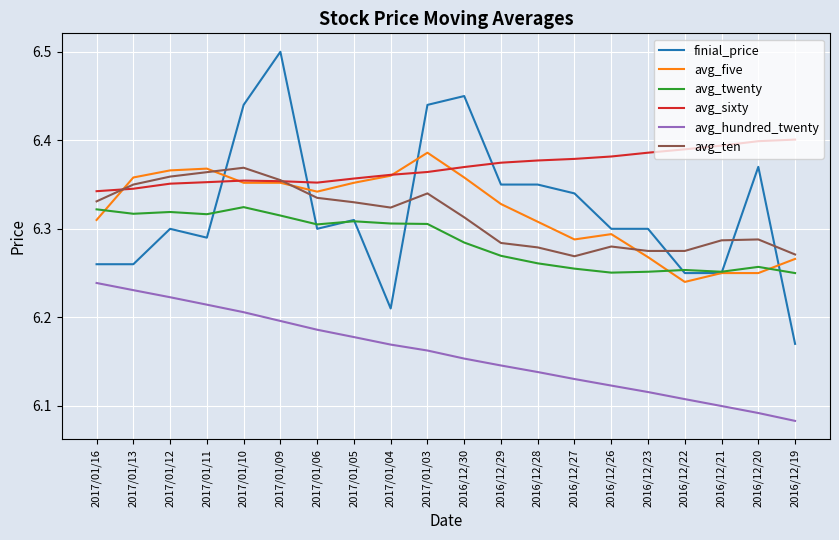

How many intersections are there between avg_sixty and avg_ten?

2